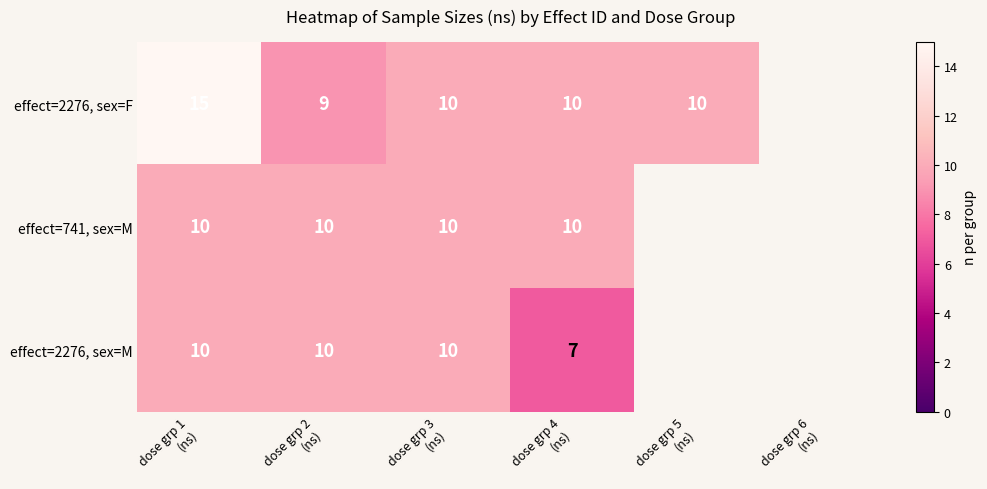

Which series has the largest range (max minus min)?

effect=2276, sex=F